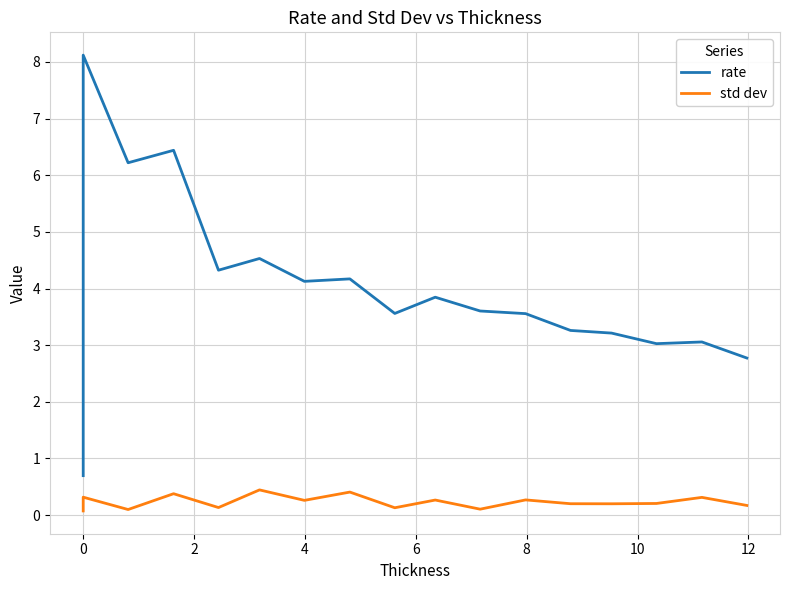

Does the chart display data point markers on the line(s)?

No